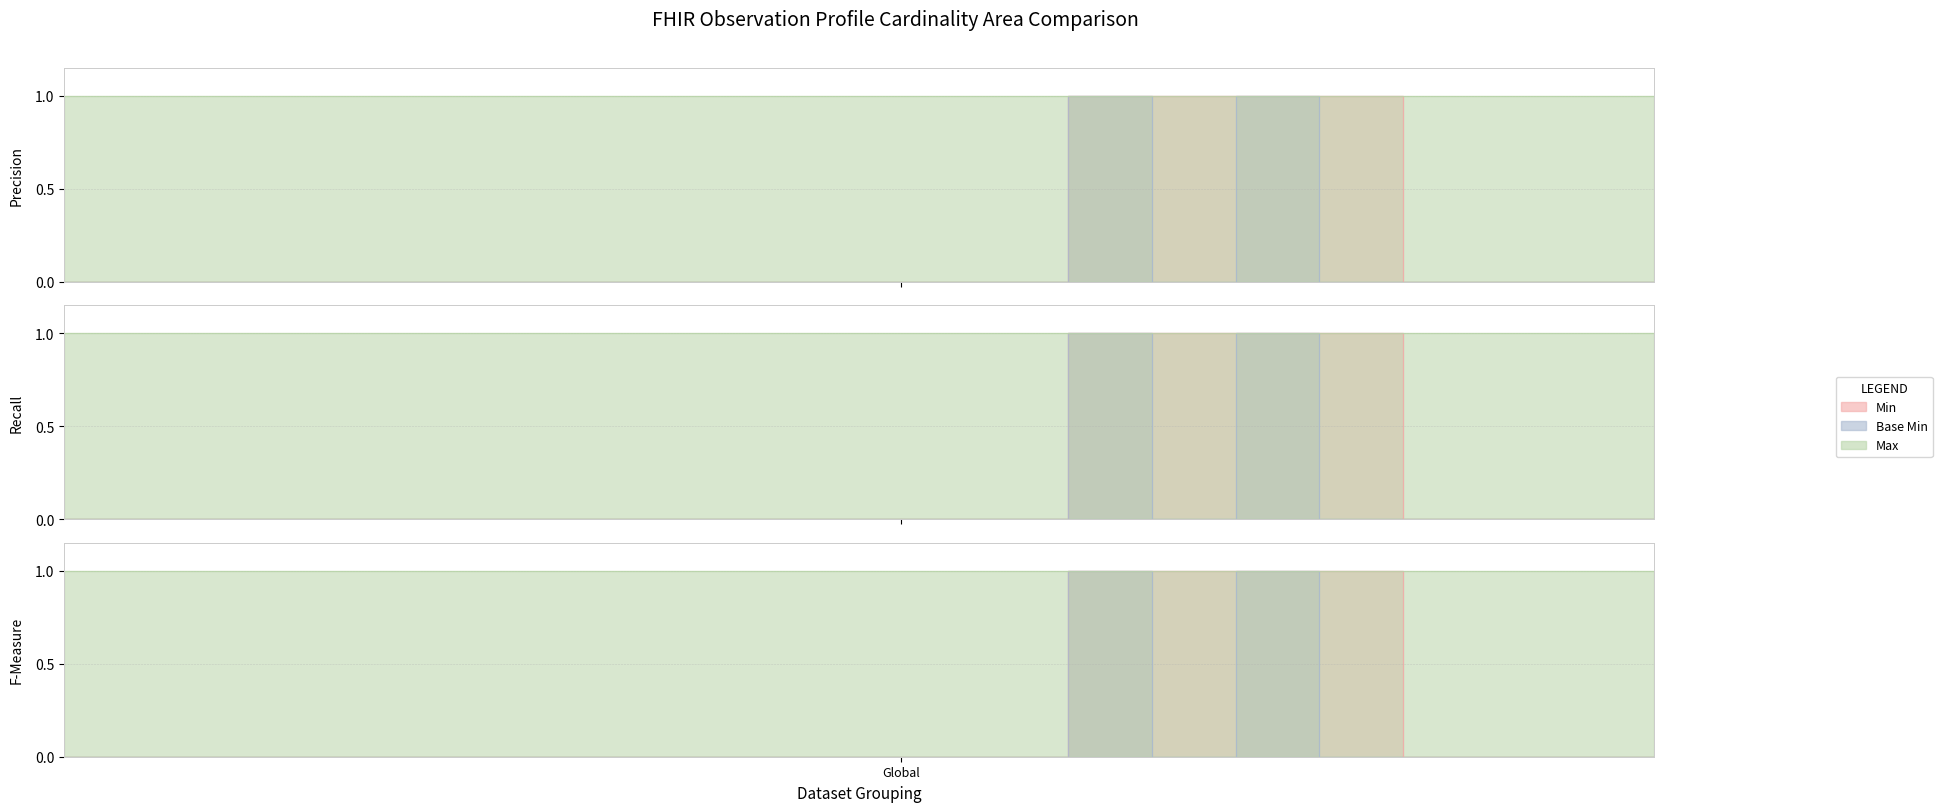

True or false: Min and Base Min cross at least once.

False